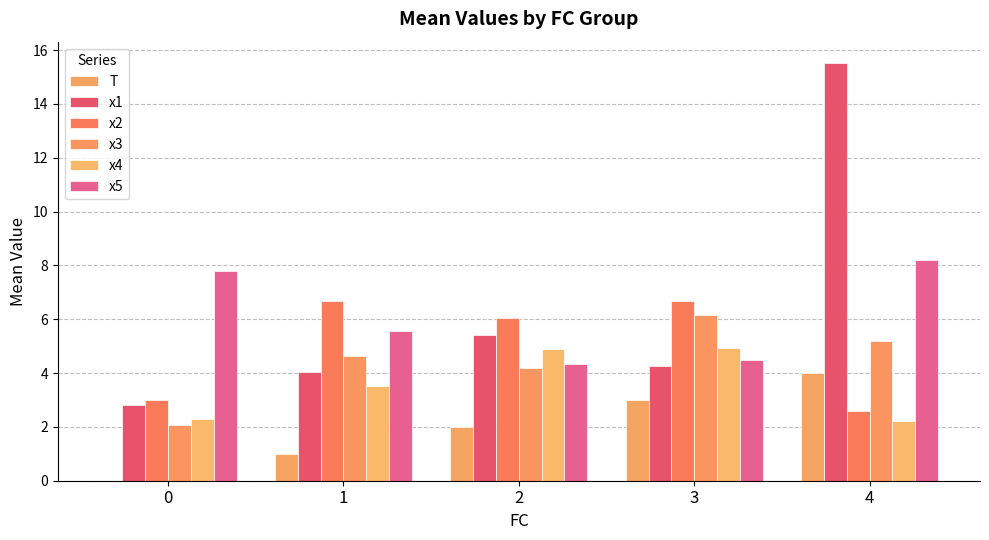

Between 2 and 4, which series saw the biggest shift?

x1